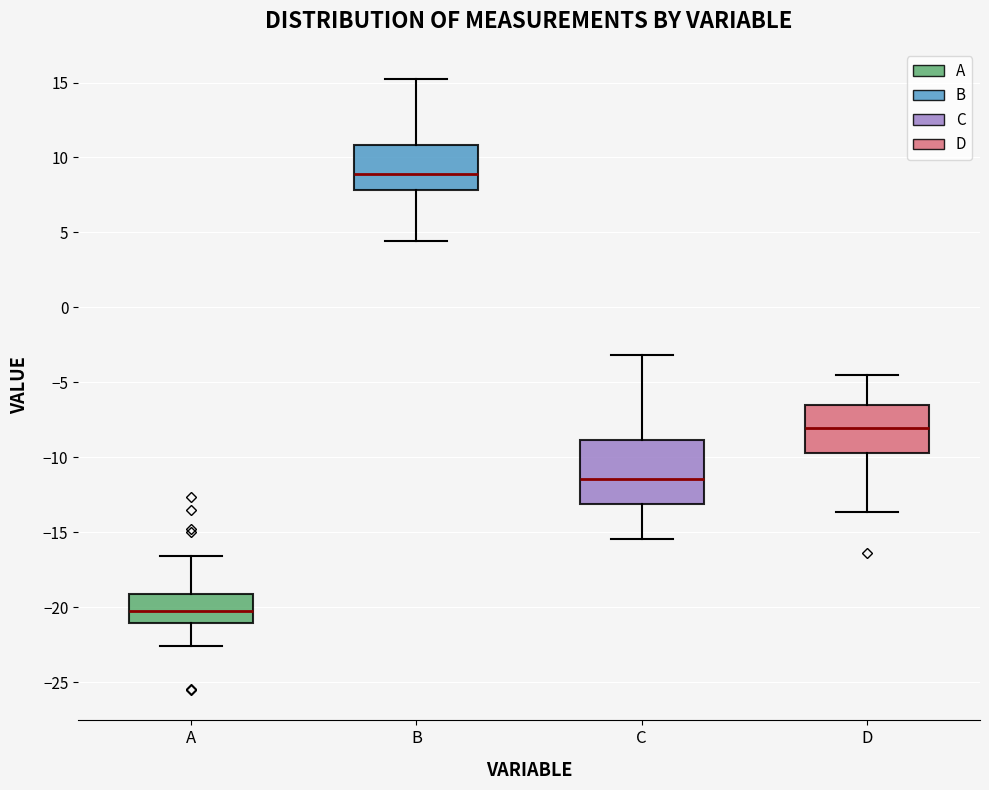

Reading left to right, read every box against the y-axis: the position of its median line, the range the box covers, and the ends of its whiskers. The values are not printed on the chart, so give them approximately, as read against the axis.

A: median -20.0, box -21.0 to -19.0, whiskers -22.5 to -16.5
B: median 9.0, box 8.0 to 11.0, whiskers 4.5 to 15.0
C: median -11.5, box -13.0 to -9.0, whiskers -15.5 to -3.0
D: median -8.0, box -9.5 to -6.5, whiskers -13.5 to -4.5